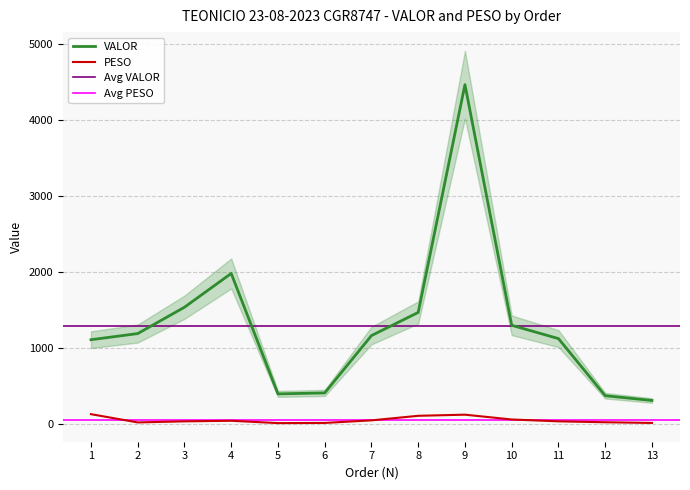

List the series in order of their overall mean, highest first.

VALOR, PESO